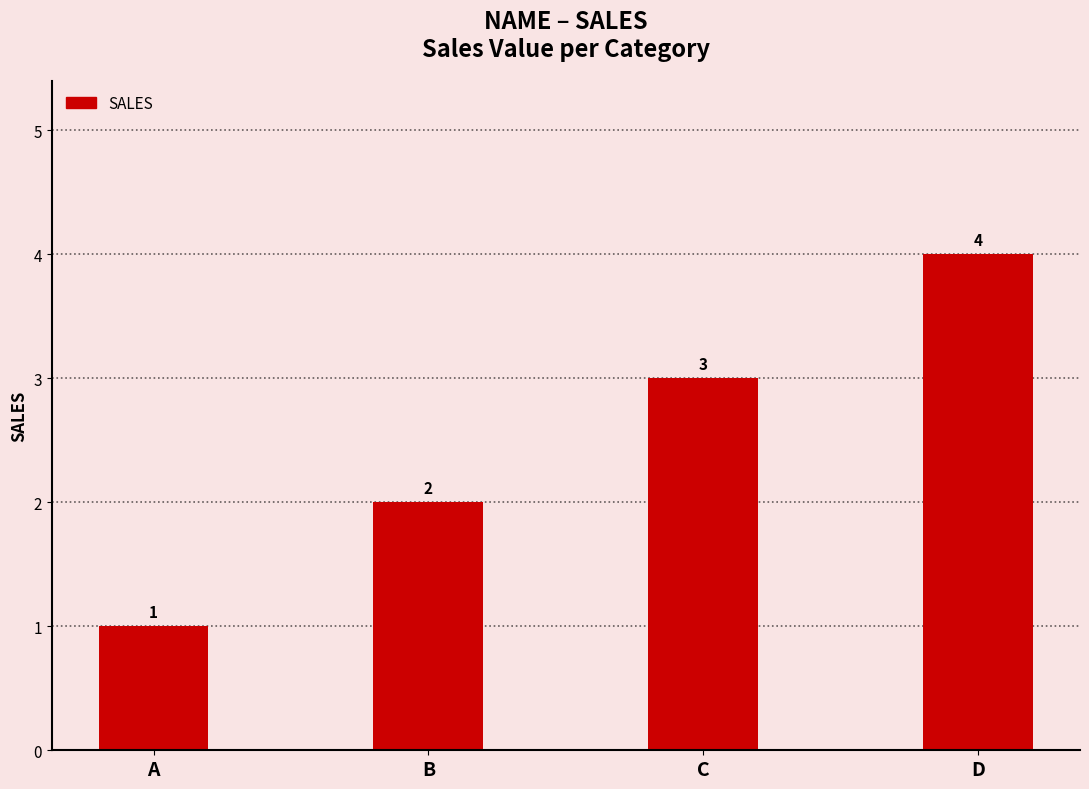

Rank the categories by value from highest to lowest.

D, C, B, A